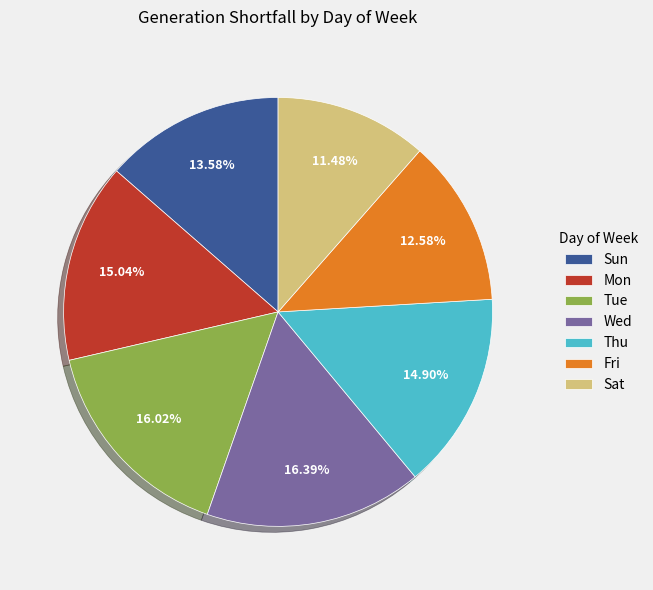

Does Tue account for over 50% of the chart?

No